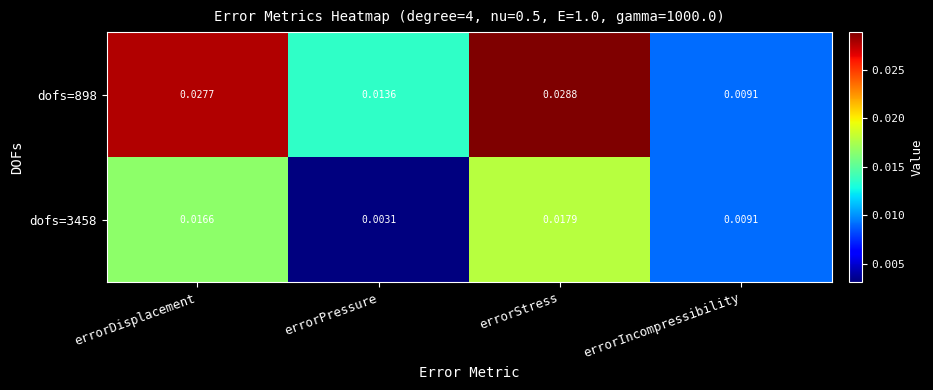

List the labels in order of dofs=3458 value, smallest first.

errorPressure, errorIncompressibility, errorDisplacement, errorStress